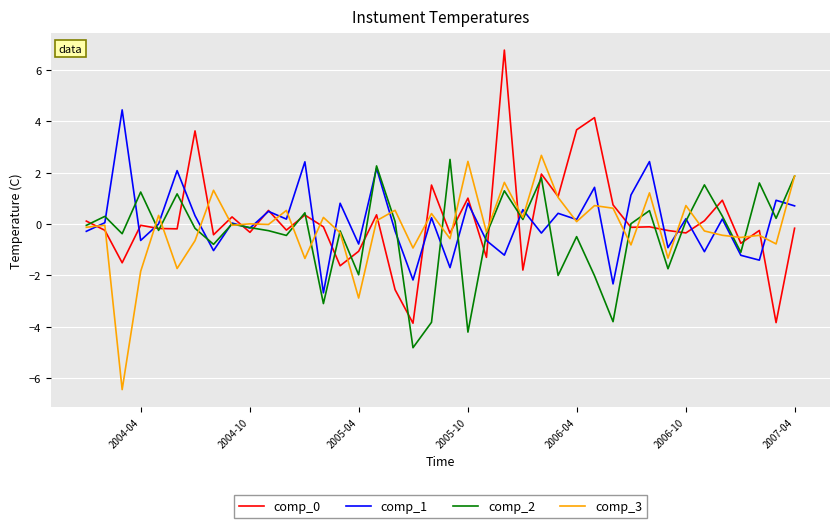

What is the lowest value of the comp_0 series?

-3.9